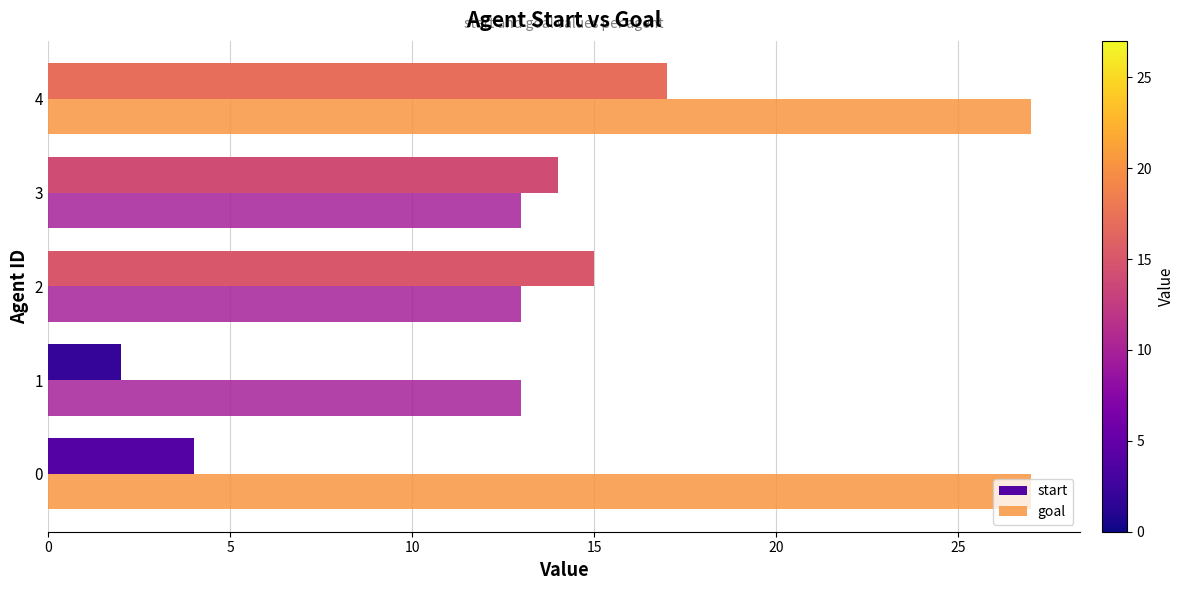

At which category is the sum across all series the highest?

4